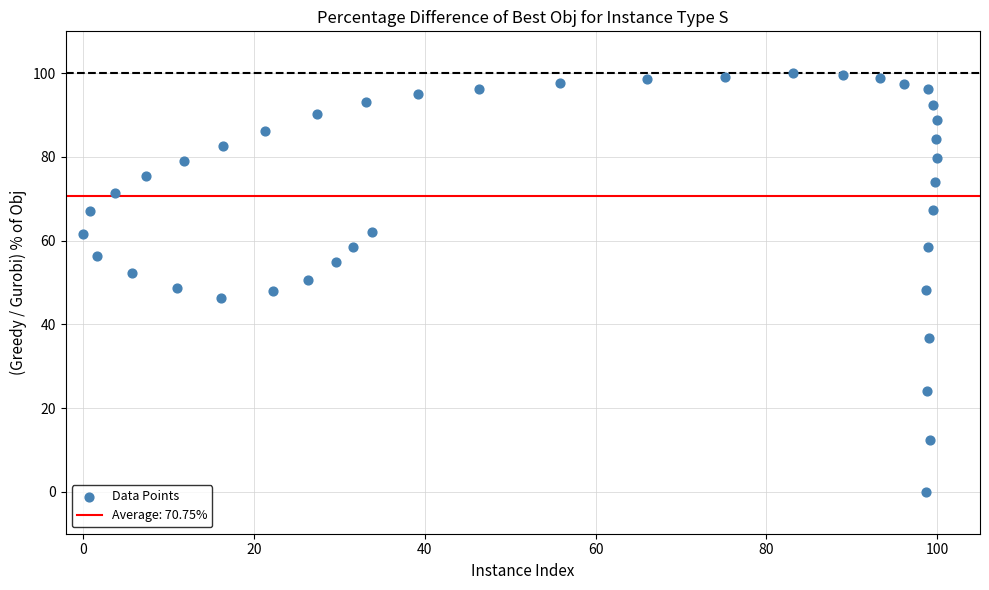

What is the range of X values (max minus min)?

100.0